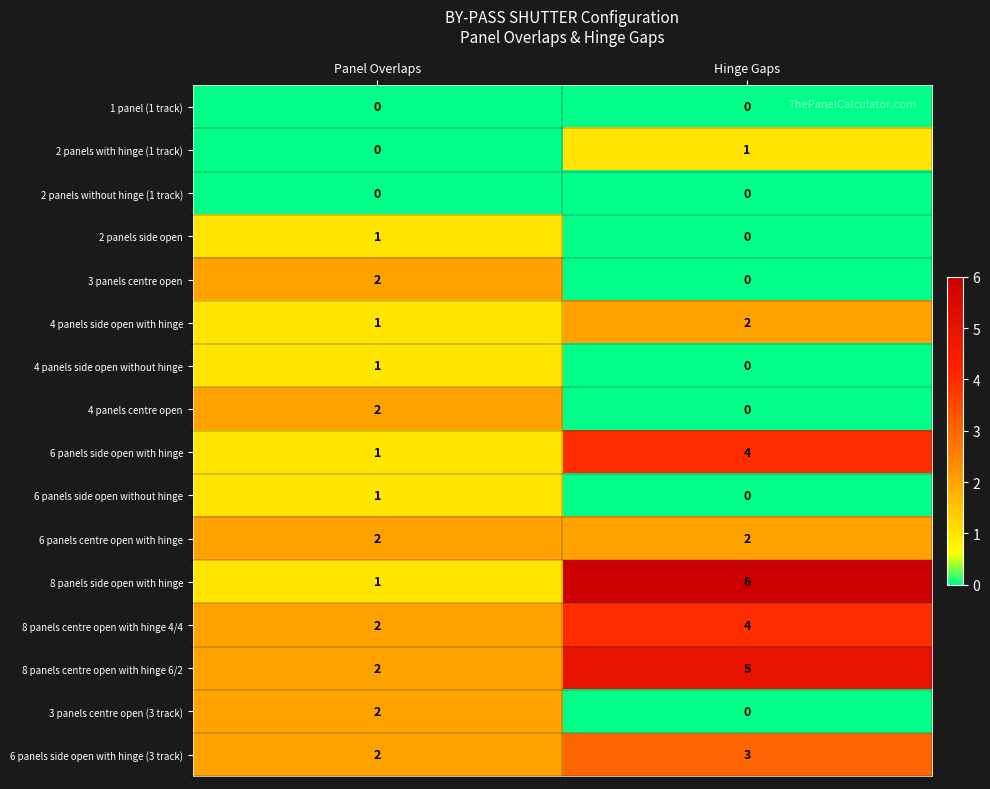

What is the difference between the 8 panels centre open with hinge 6/2 values at Hinge Gaps and Panel Overlaps?

3